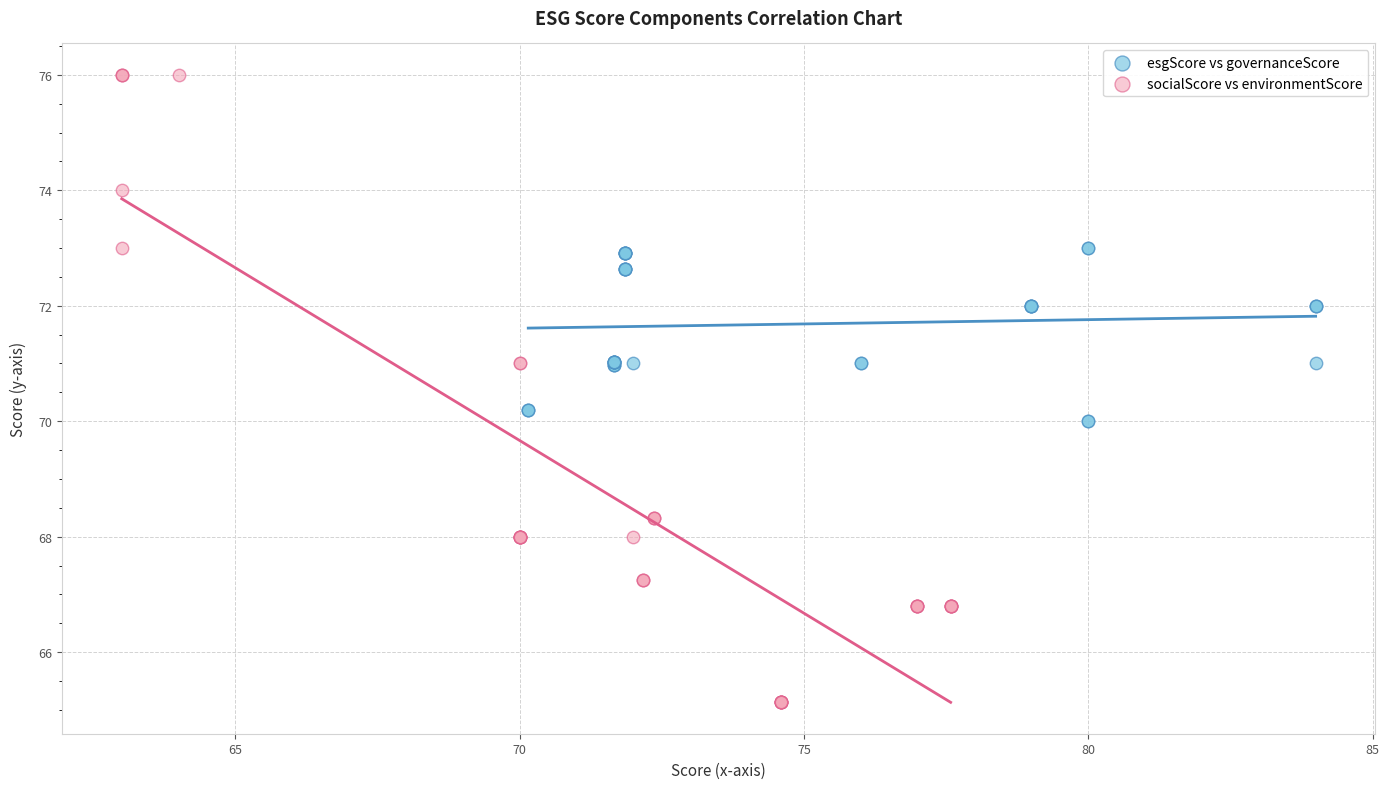

Which series reaches the maximum Y coordinate?

socialScore vs environmentScore